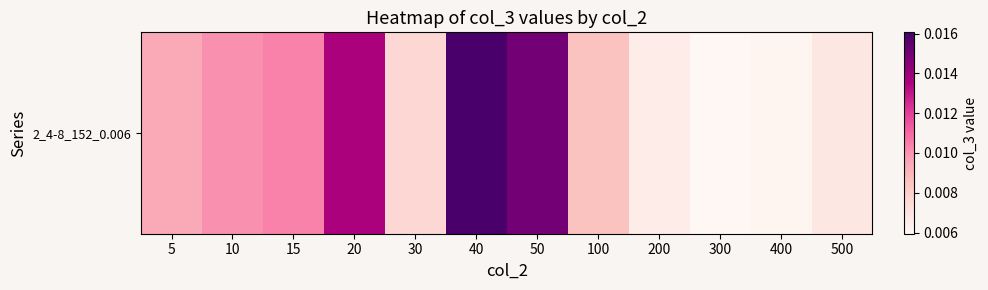

Count the values in the range 0 to 1.

12